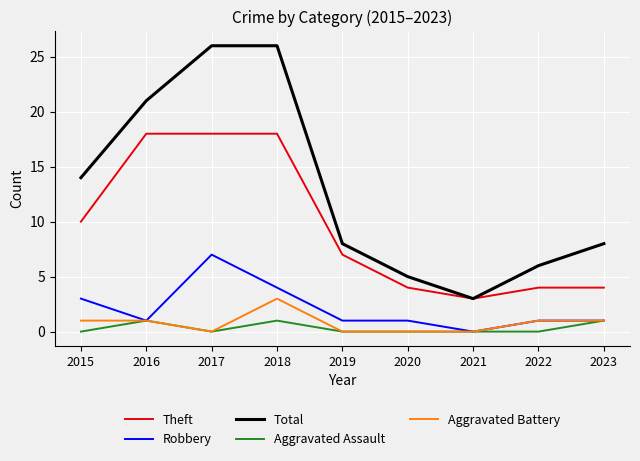

Which series has the largest range (max minus min)?

Total